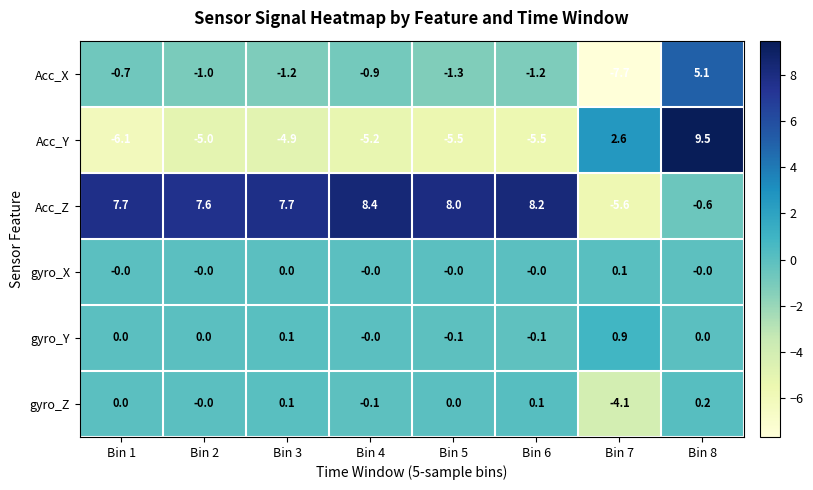

Between Bin 1 and Bin 3, which series saw the biggest shift?

Acc_Y